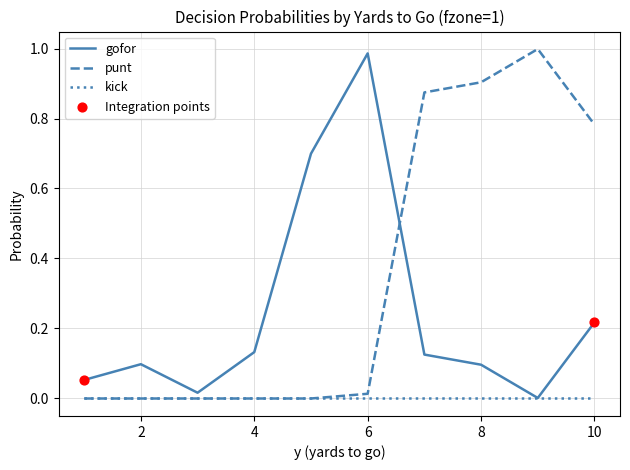

List the series in order of their overall mean, highest first.

punt, gofor, kick